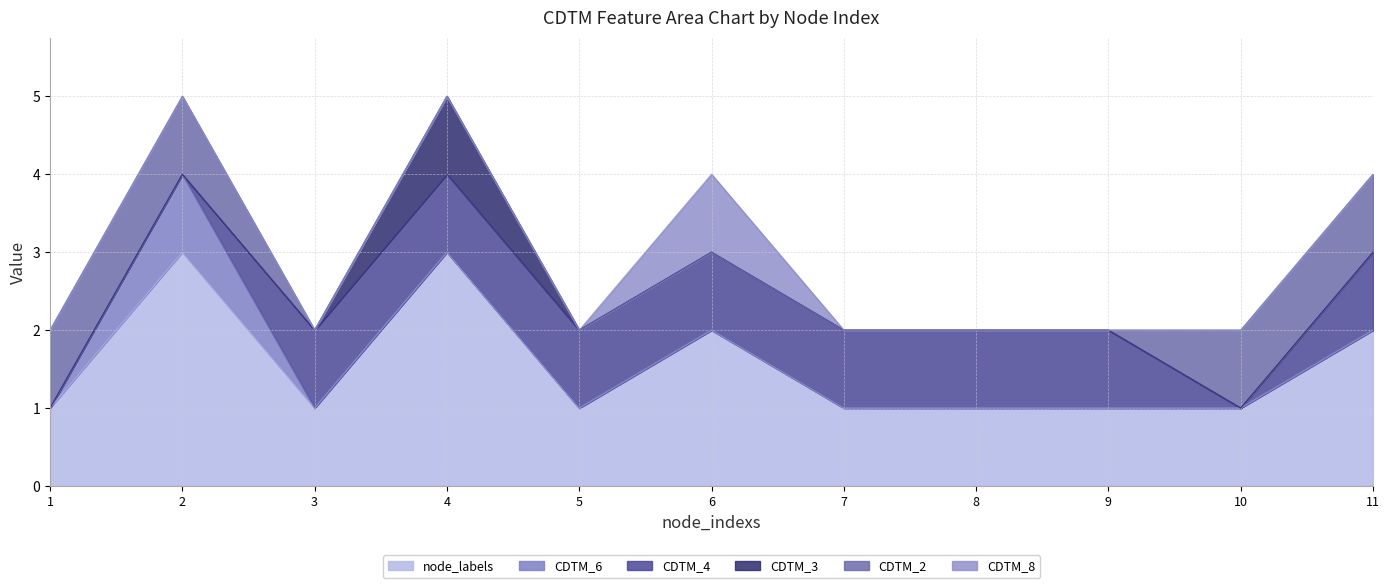

What value does the node_labels series have at 6?

2